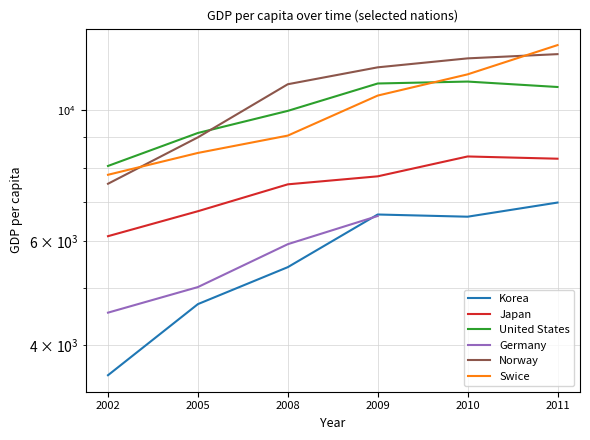

At how many categories does at least one series exceed 7968?

6